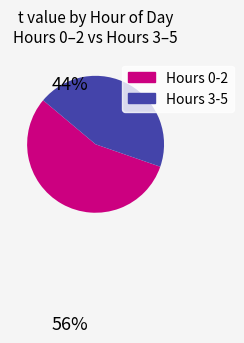

Rank the categories by value from lowest to highest.

Hours 3-5, Hours 0-2